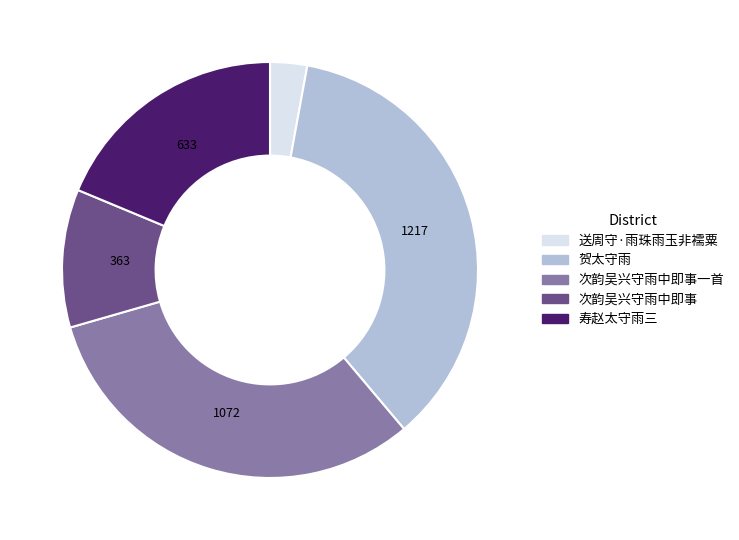

Count the number of slices in the pie.

5